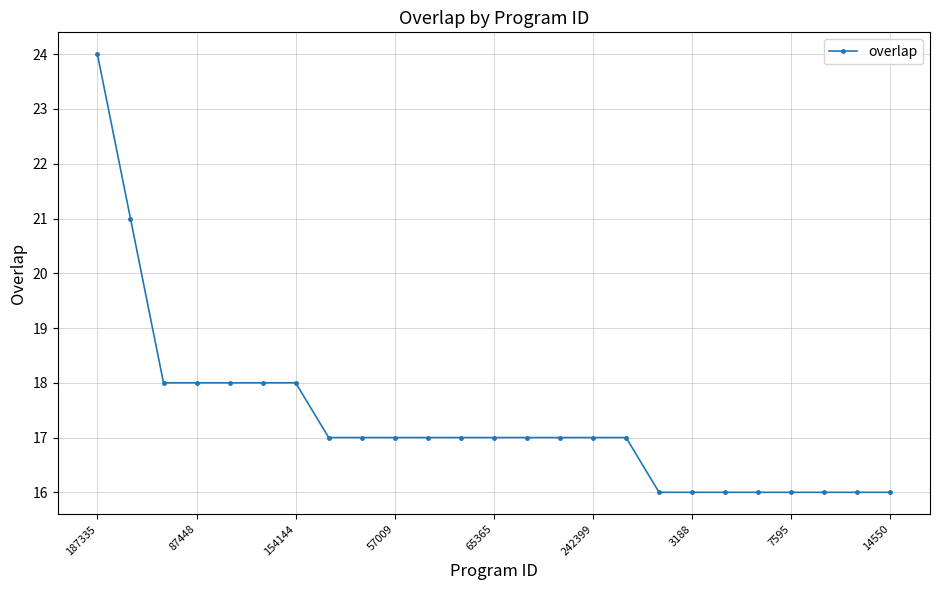

How many lines are shown in the chart?

1